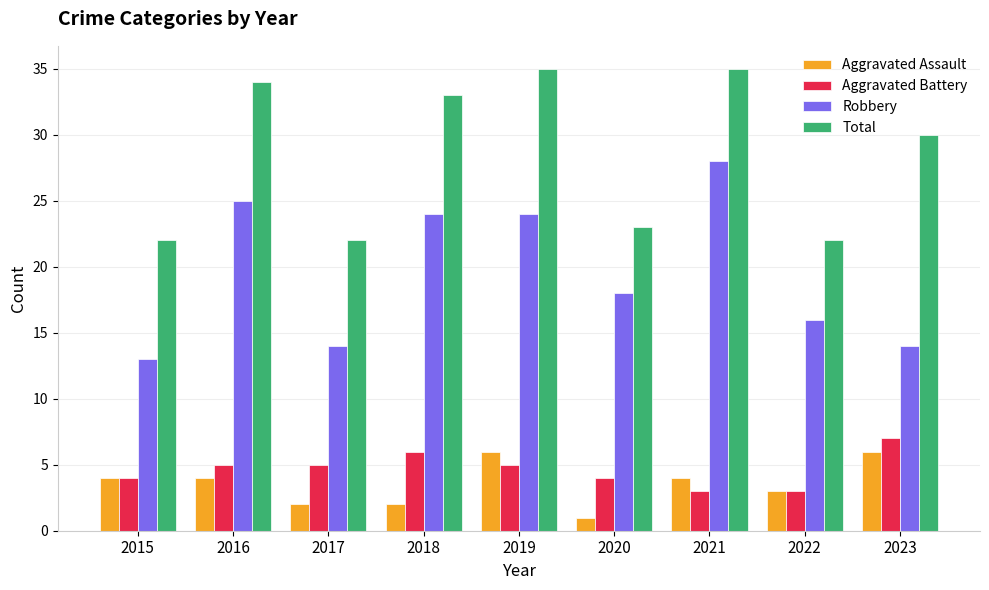

What value does the Aggravated Battery series have at 2016?

5